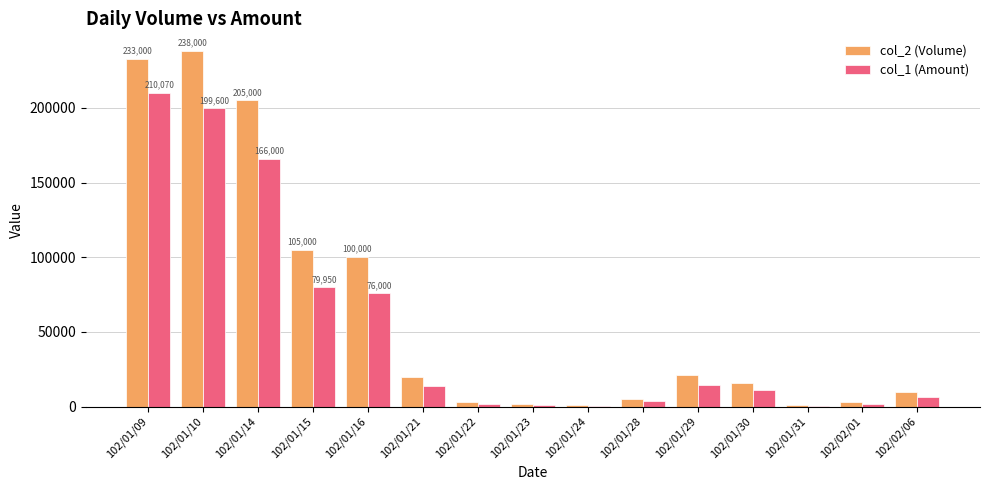

Which series has the largest total across all categories?

col_2 (Volume)